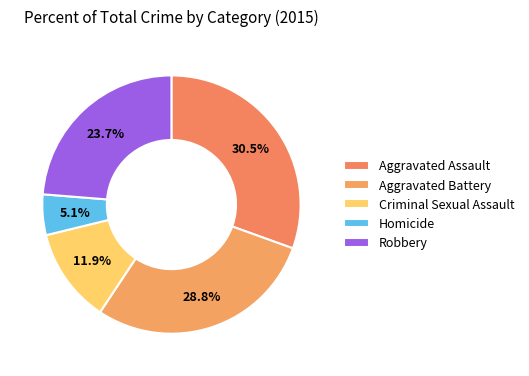

To the nearest percent, what is the combined percentage of Criminal Sexual Assault and Robbery?

36%